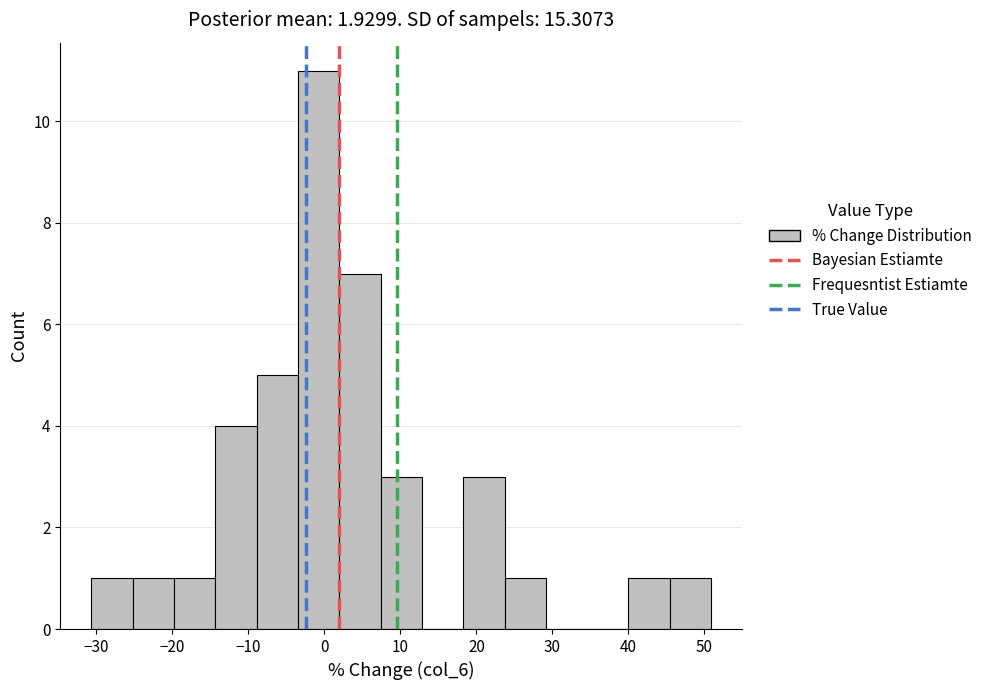

Reading left to right, list every bar in this chart as the range it spans on the x-axis followed by its height. Neither the bar edges nor the heights are printed on the chart, so give them approximately, as read against the axes.

-31 to -25: 1
-25 to -20: 1
-20 to -14: 1
-14 to -9: 4
-9 to -3: 5
-3 to 2: 11
2 to 7: 7
7 to 13: 3
13 to 18: 0
18 to 24: 3
24 to 29: 1
29 to 35: 0
35 to 40: 0
40 to 45: 1
45 to 51: 1